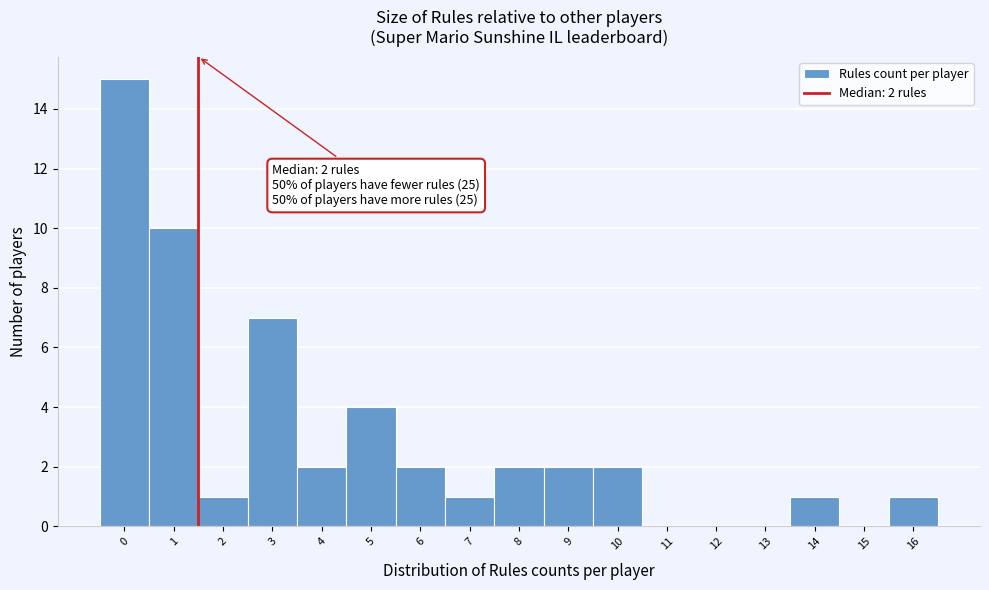

Over which range of the x-axis is the bar tallest?

-0.5 to 0.5